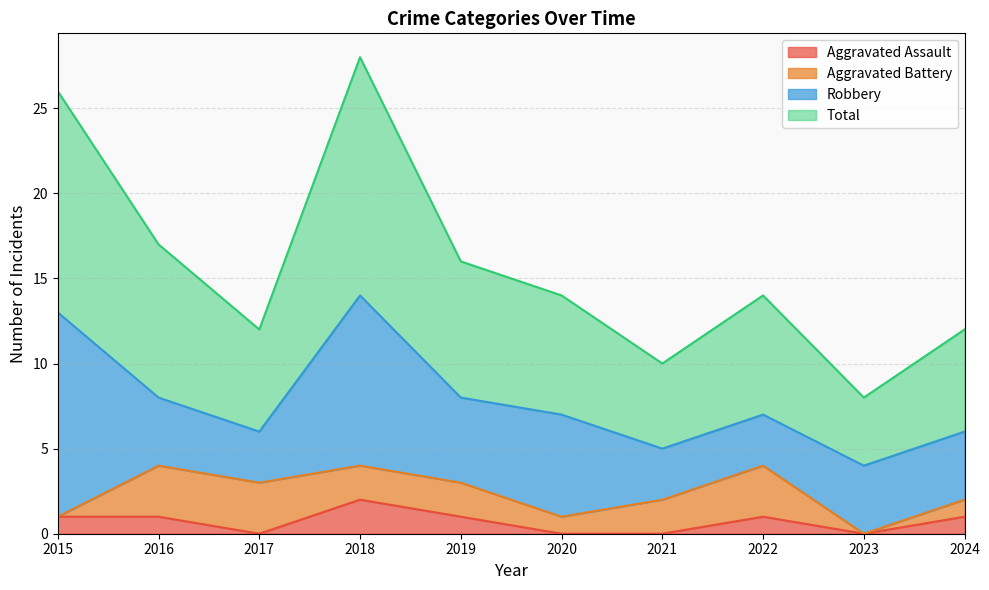

The value of Aggravated Assault at 2023 is 1. True or false?

False